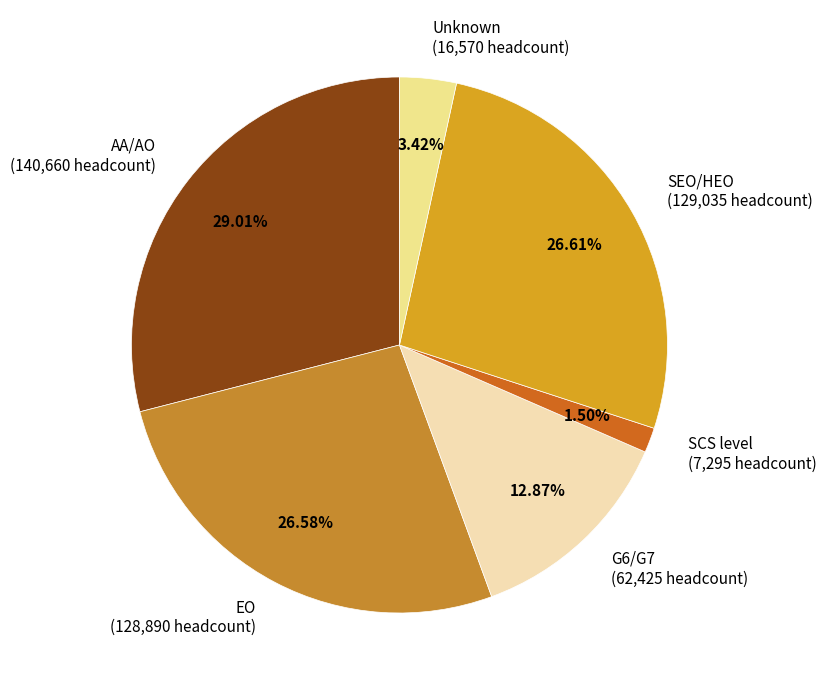

True or false: AA/AO accounts for 29% of the total.

True